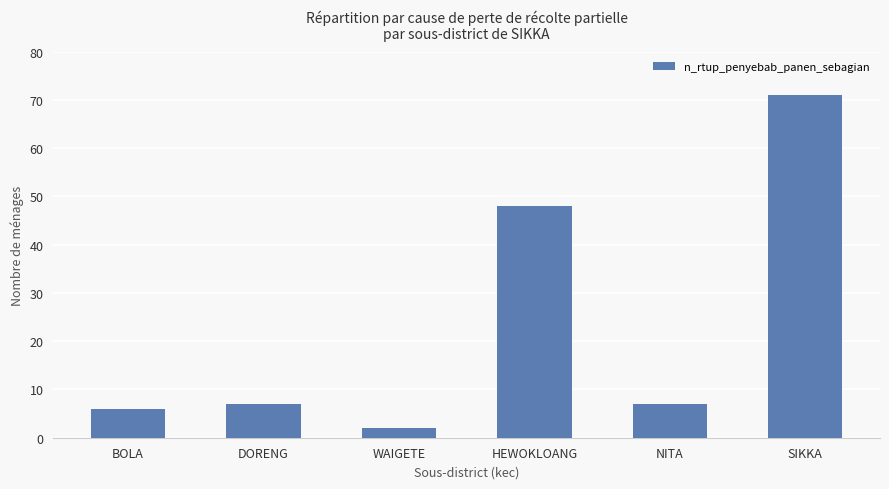

Reading left to right, what are all the values shown in this chart?

6	7	2	48	7	71